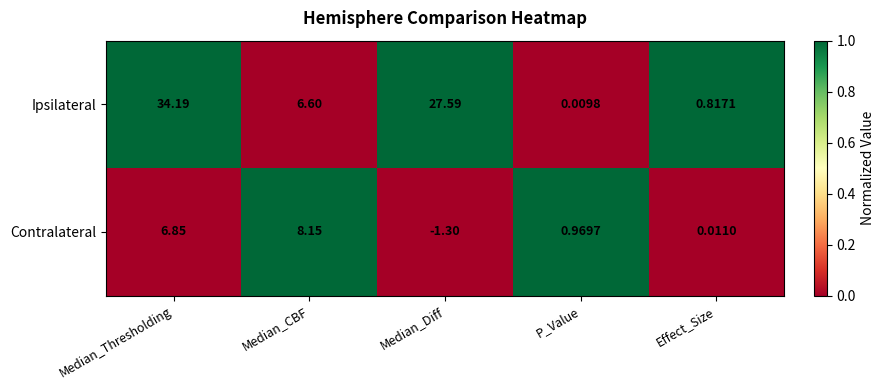

Where does the Contralateral series first go above 0?

Median_Thresholding